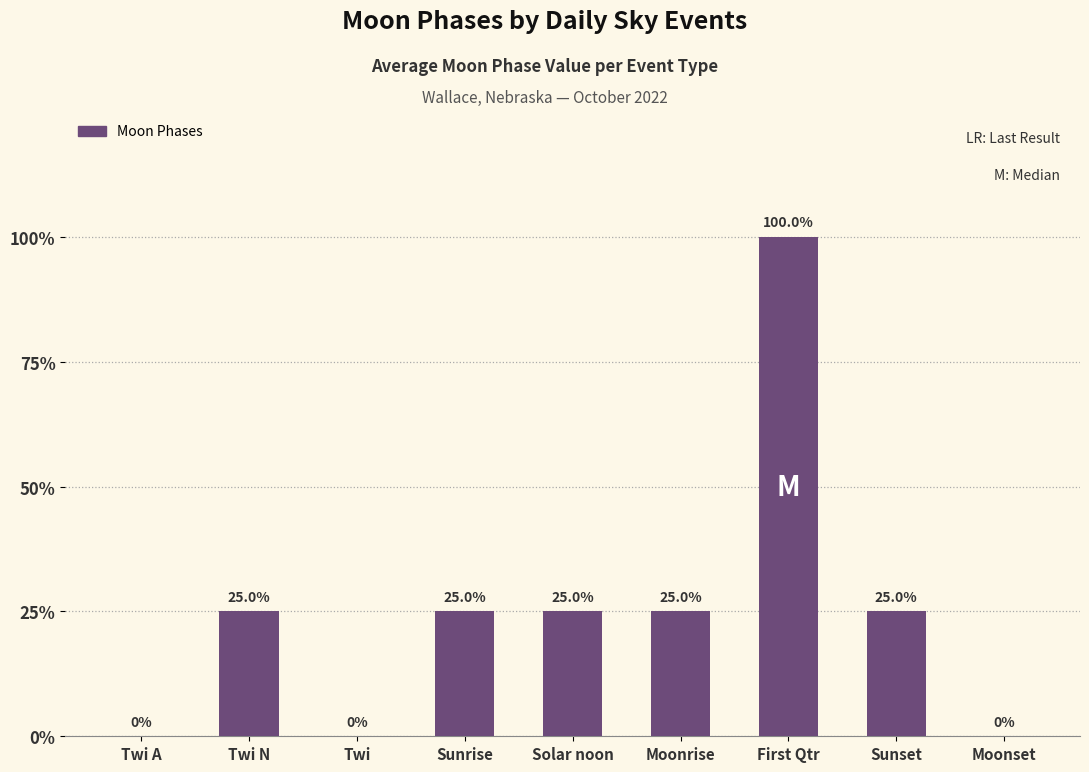

What is the label of the 7th bar from the left?

First Qtr